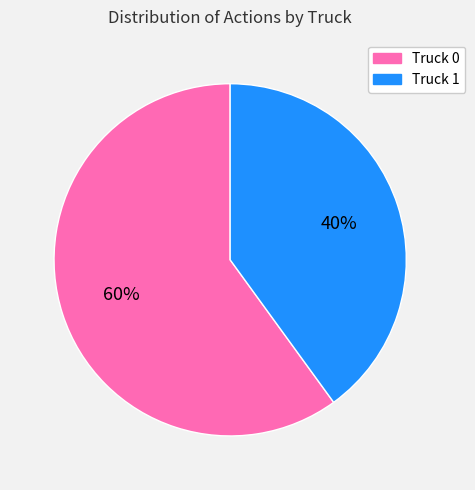

Count the number of slices in the pie.

2